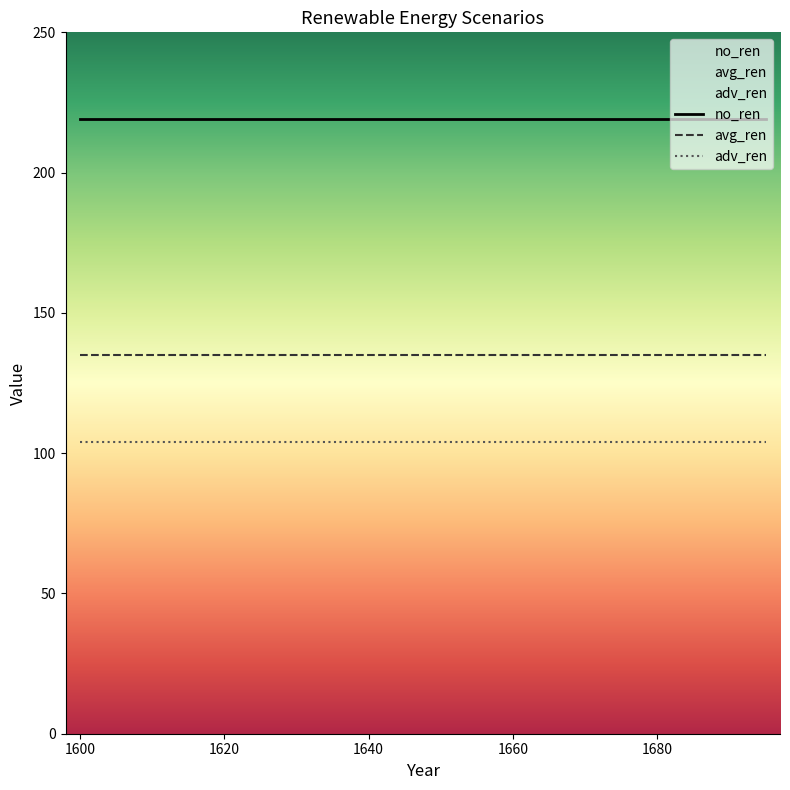

True or false: adv_ren and avg_ren intersect in this chart.

False